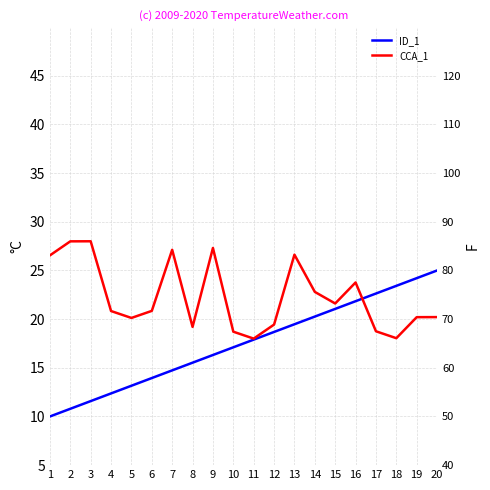

What are all the series names shown in the legend?

ID_1, CCA_1